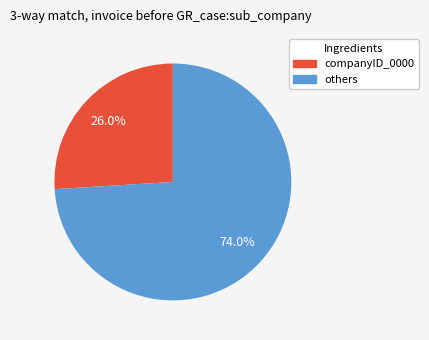

How many segments does this pie chart have?

2